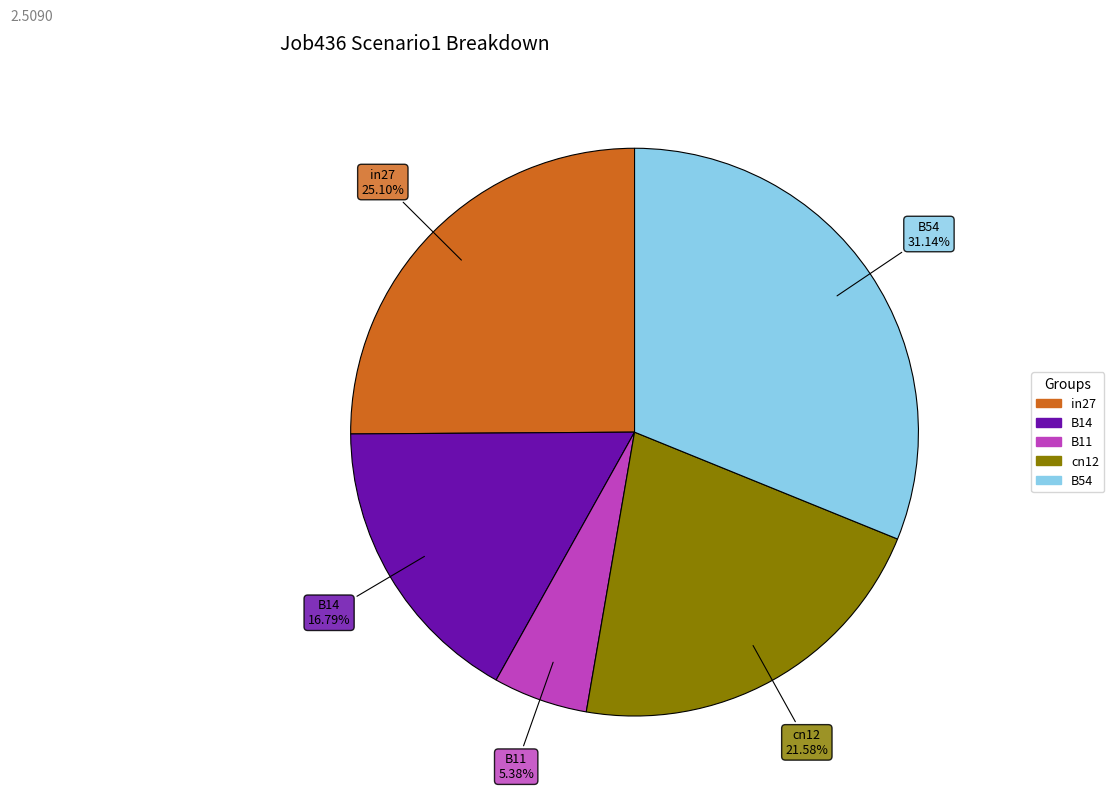

What percentage is the B14 slice, to the nearest percent?

17%